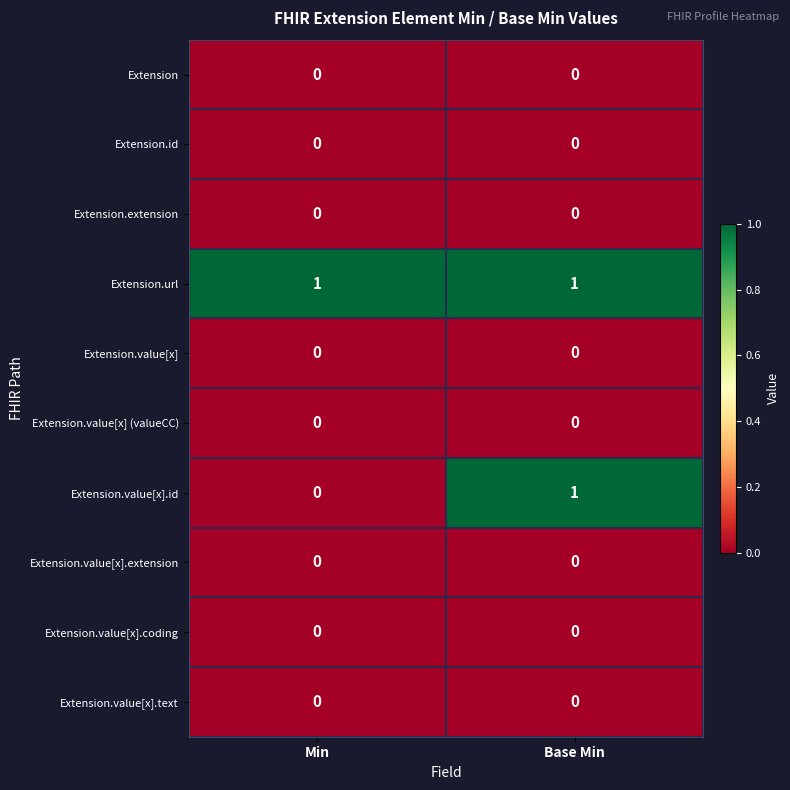

Is it true that Extension equals 0 at Min?

True